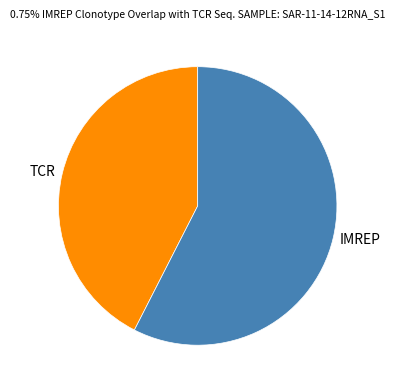

True or false: TCR accounts for 30% of the total.

False